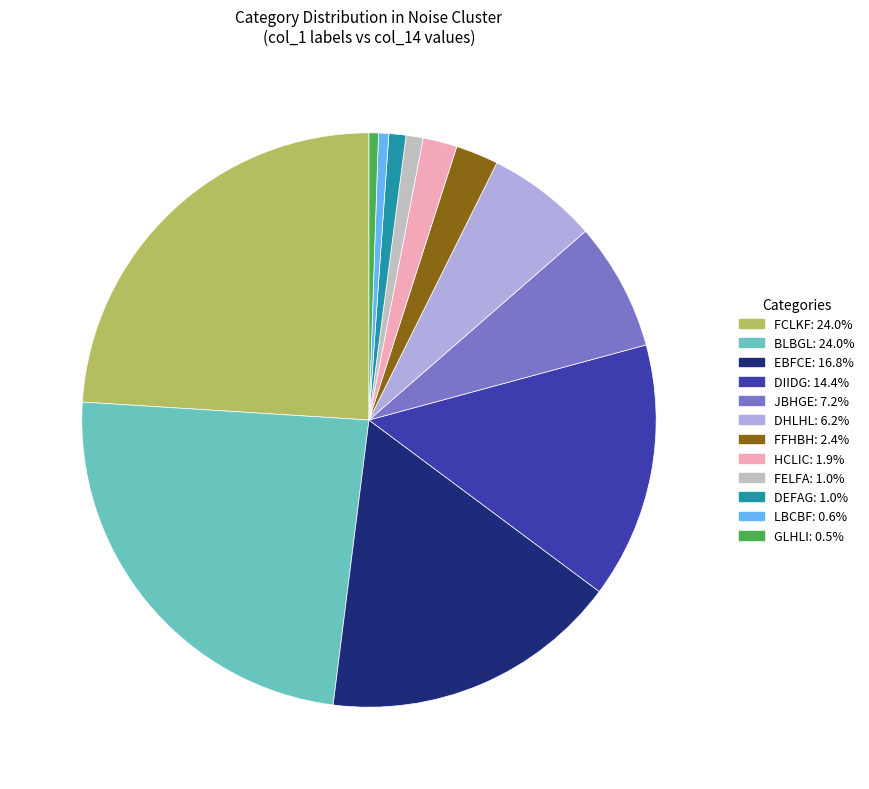

Does any single category account for the majority?

No